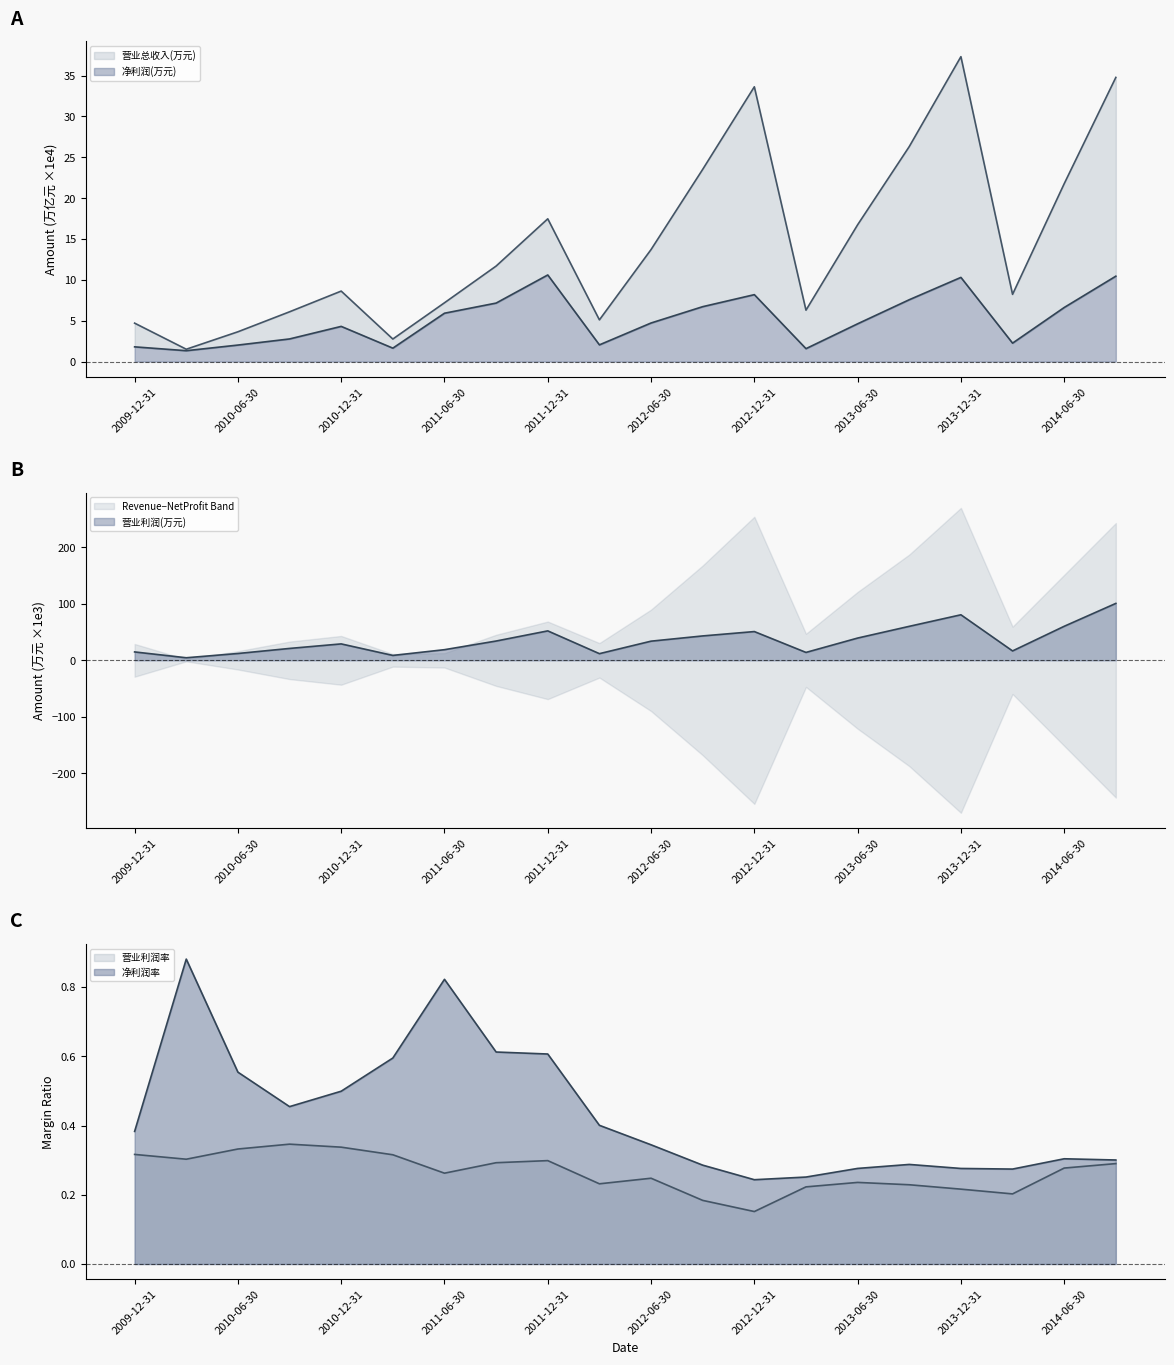

At 2010-06-30, list the series in order from largest to smallest.

营业利润(万元), 营业总收入(万元), 净利润(万元)